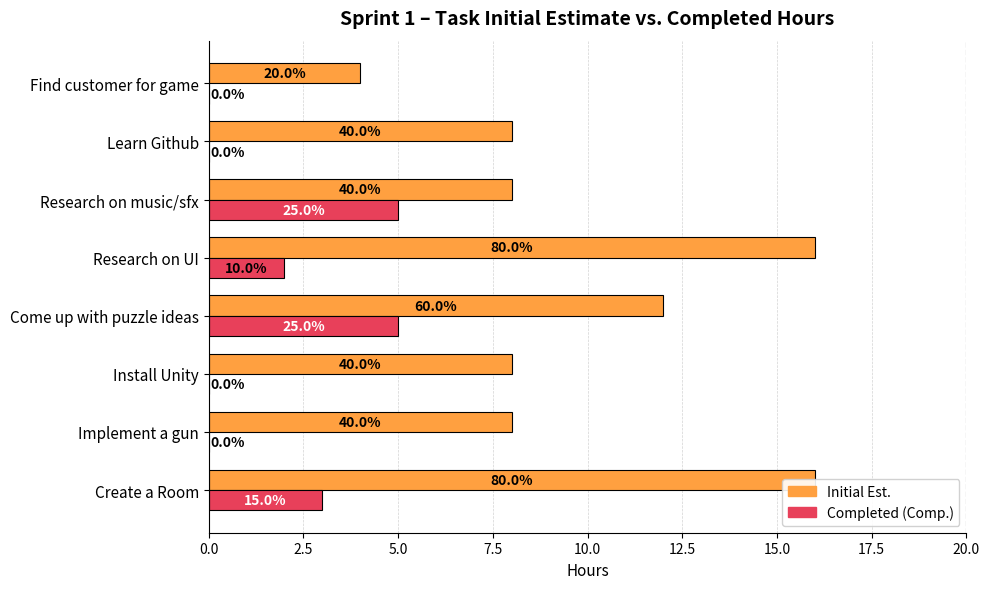

How many groups of bars are there?

8